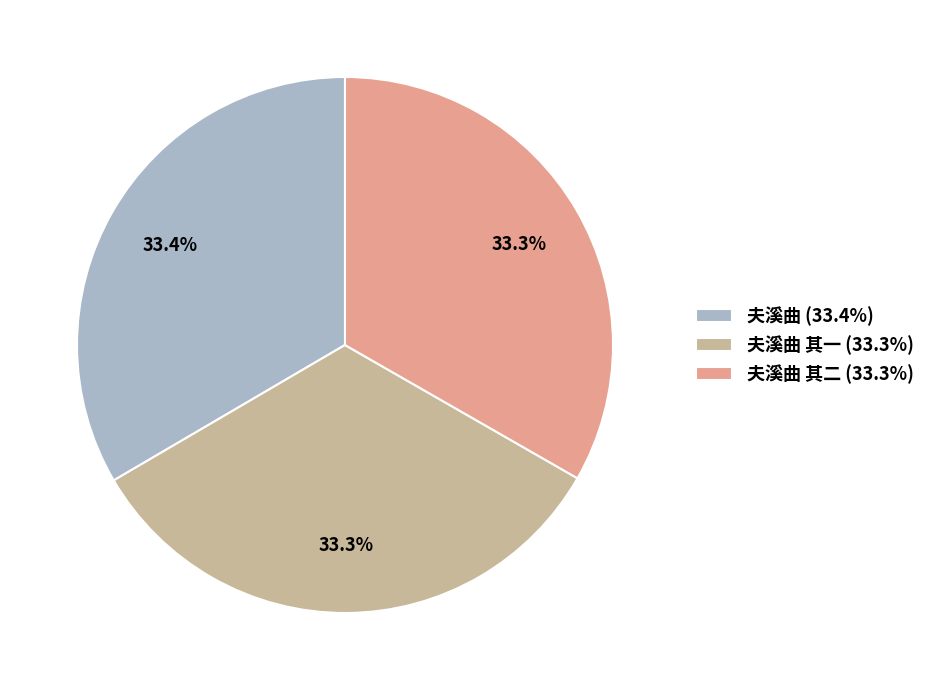

How many segments does this pie chart have?

3